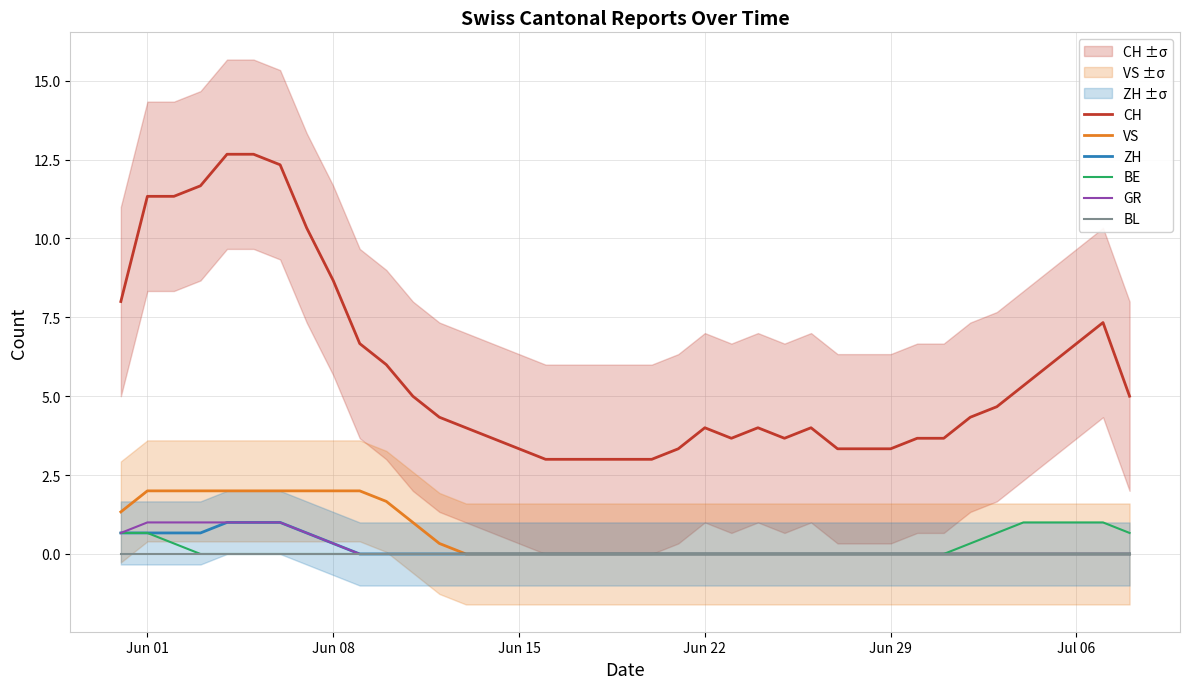

Which series has the largest total across all categories?

CH